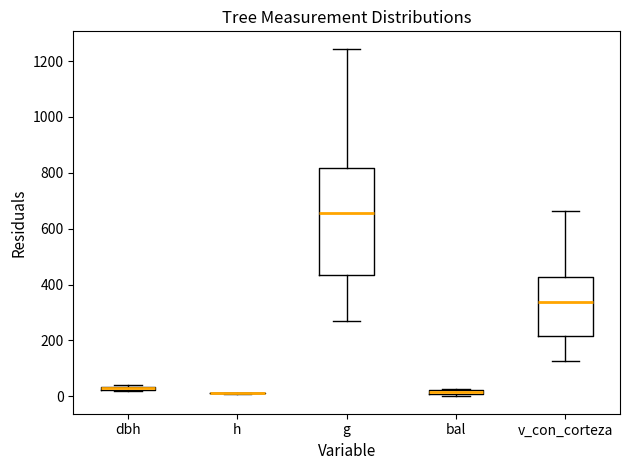

Comparing the boxes themselves (not the whiskers), which one is the tallest?

g